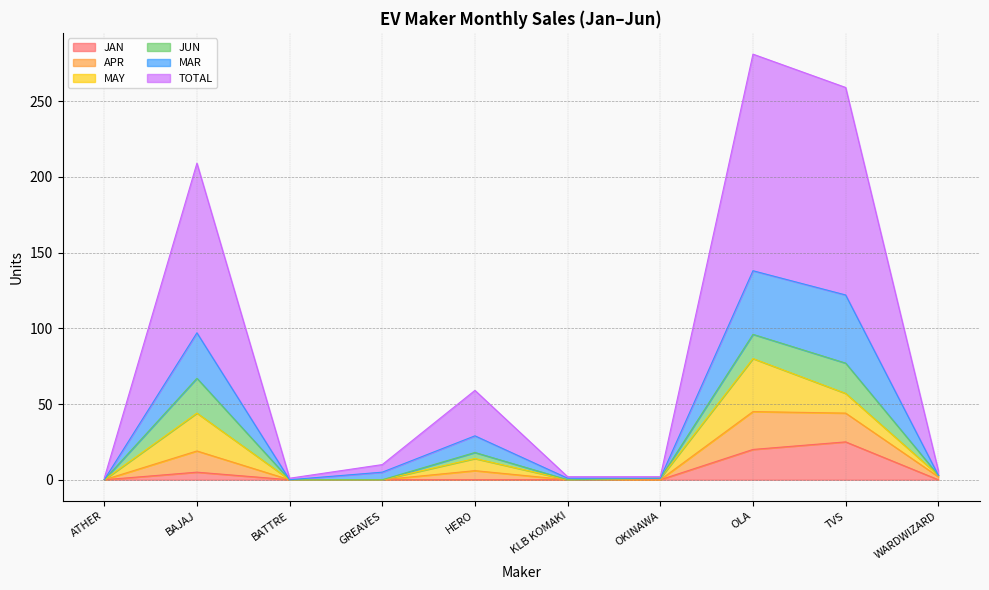

In JAN, how many points are higher than both neighbors (excluding endpoints)?

2